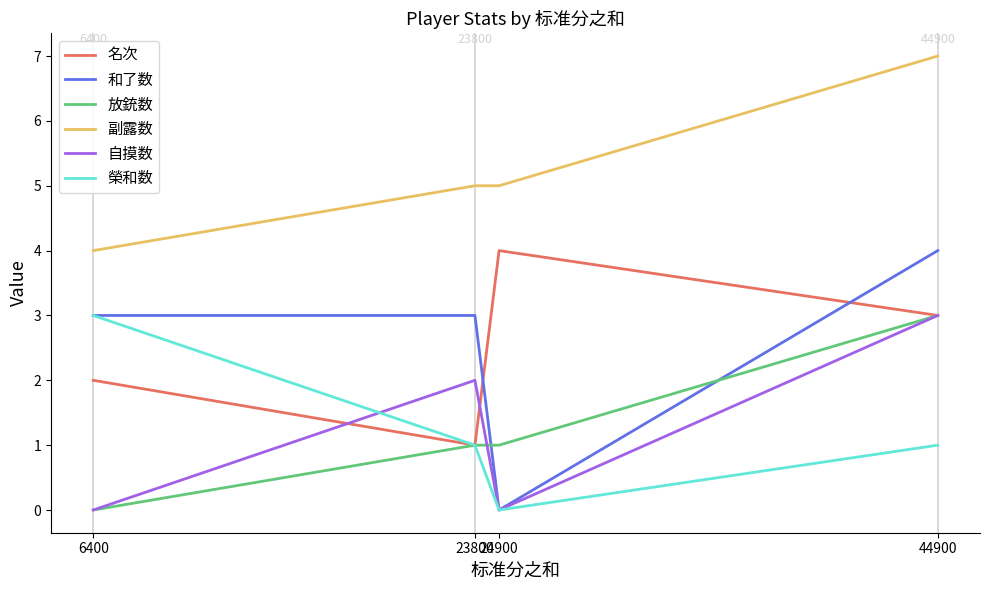

Which series has the largest total across all categories?

副露数